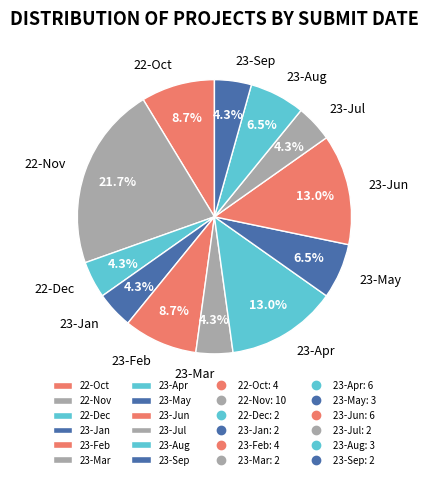

True or false: 23-Jun accounts for 13% of the total.

True